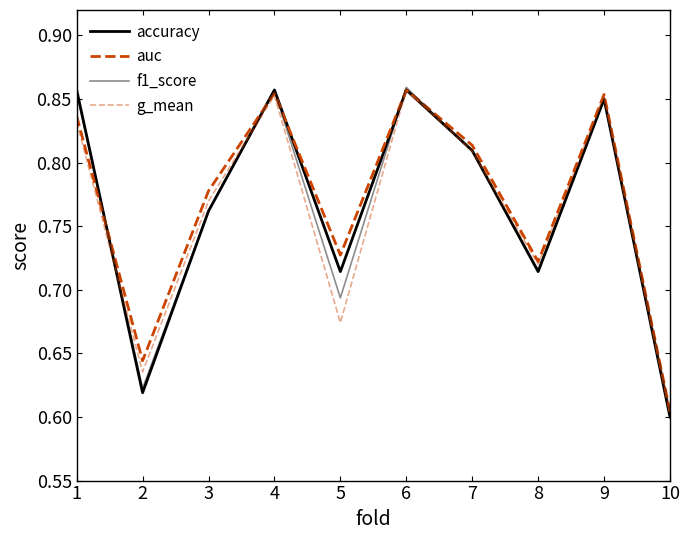

Is the value of accuracy at 5 greater than the value of g_mean at 1?

No